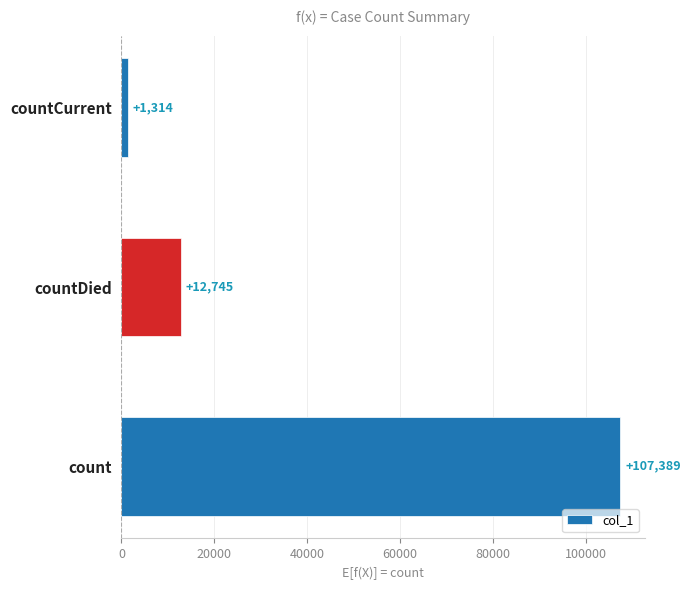

What is the change in value from count to countCurrent?

-106075